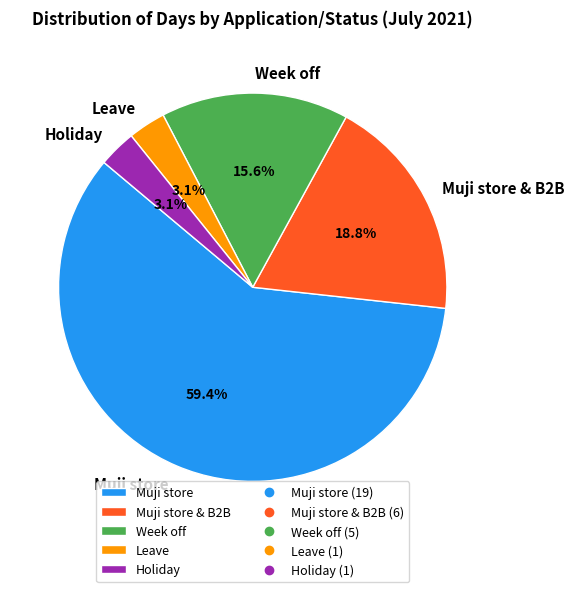

Combined, do Holiday and Week off account for over 50%?

No